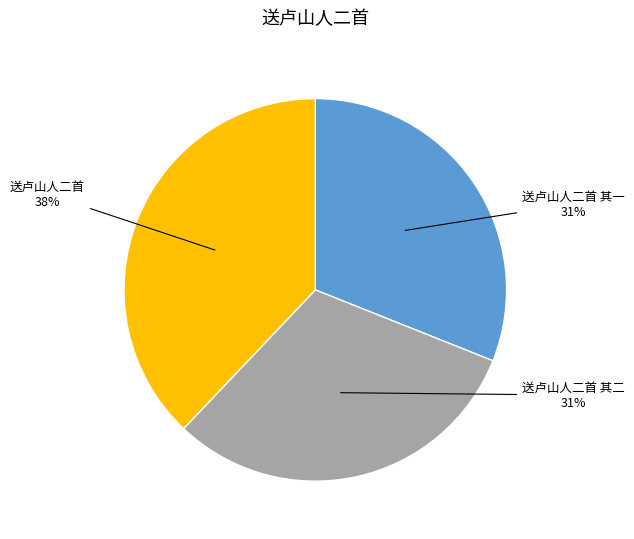

Is 送卢山人二首 其一 the majority of the pie?

No